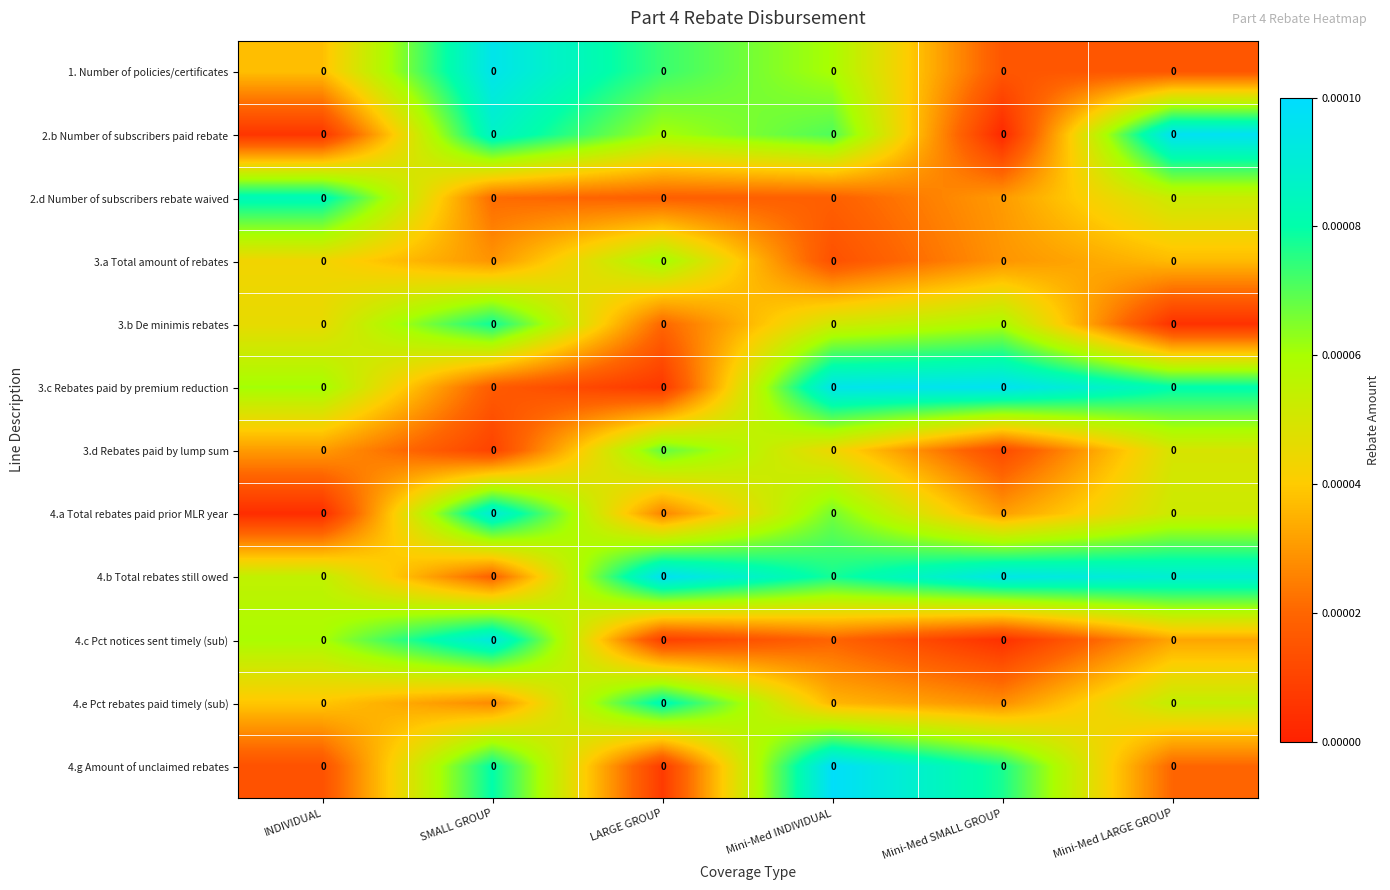

Rank the series by their maximum value, from highest to lowest.

4.g Amount of unclaimed rebates, 2.b Number of subscribers paid rebate, 4.b Total rebates still owed, 3.c Rebates paid by premium reduction, 1. Number of policies/certificates, 4.c Pct notices sent timely (sub), 4.a Total rebates paid prior MLR year, 2.d Number of subscribers rebate waived, 4.e Pct rebates paid timely (sub), 3.b De minimis rebates, 3.d Rebates paid by lump sum, 3.a Total amount of rebates